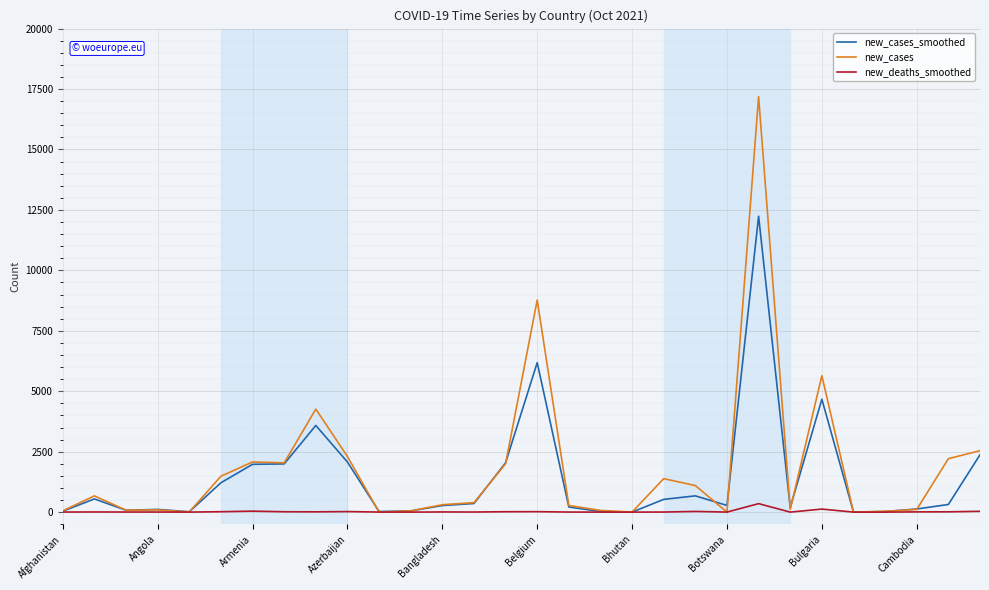

Does the chart display data point markers on the line(s)?

No